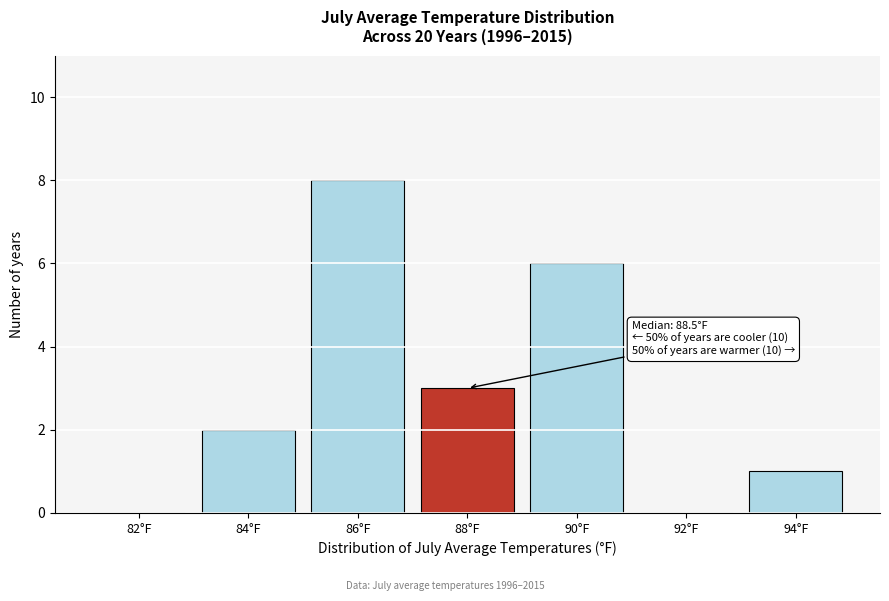

Reading left to right, extract all data points from this chart.

82°F=0	84°F=2	86°F=8	88°F=3	90°F=6	92°F=0	94°F=1